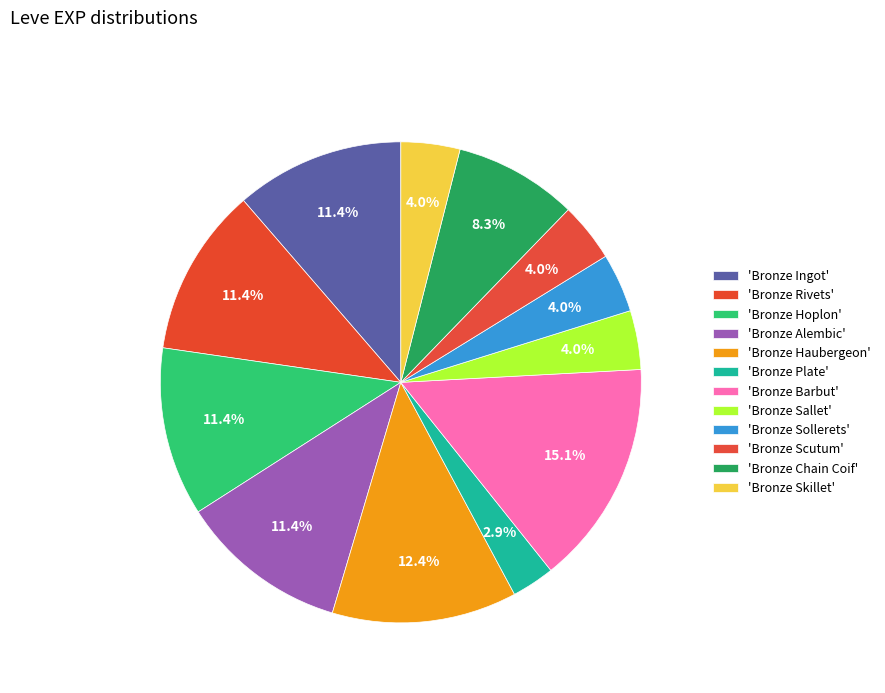

Which category has the smallest portion of the pie?

Bronze Plate